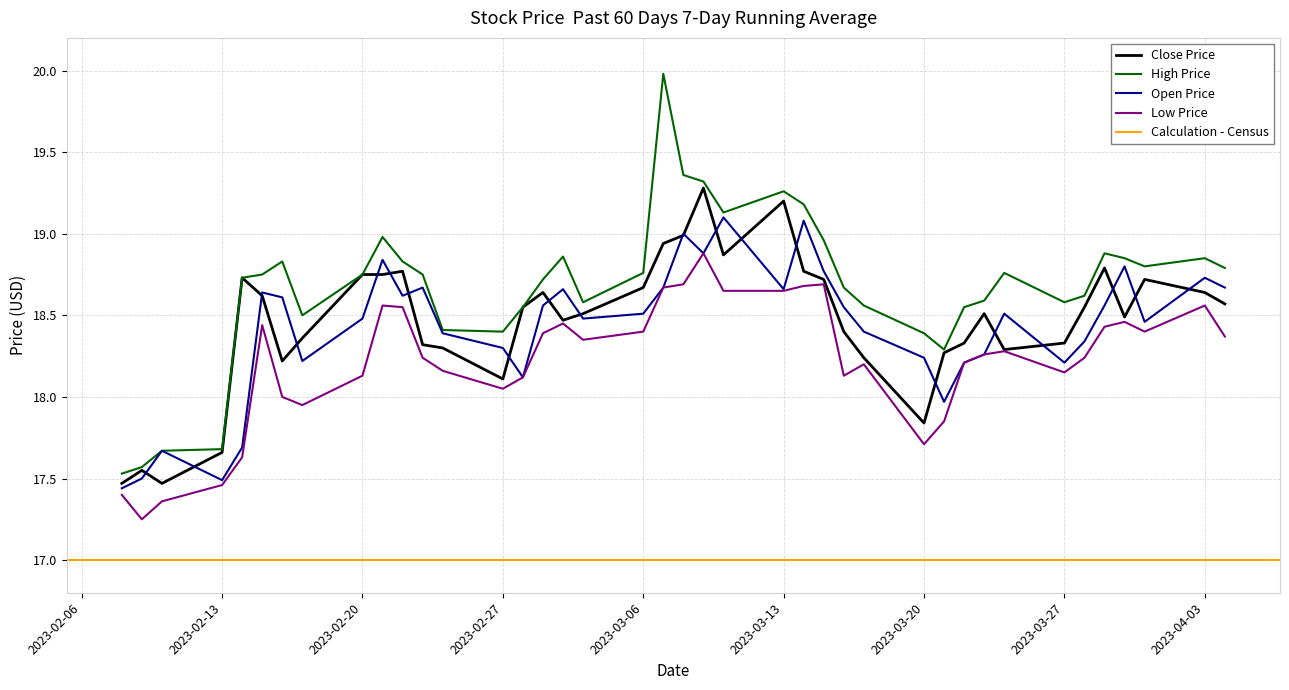

The value of Close Price at 2023-04-03 is 27.9. True or false?

False